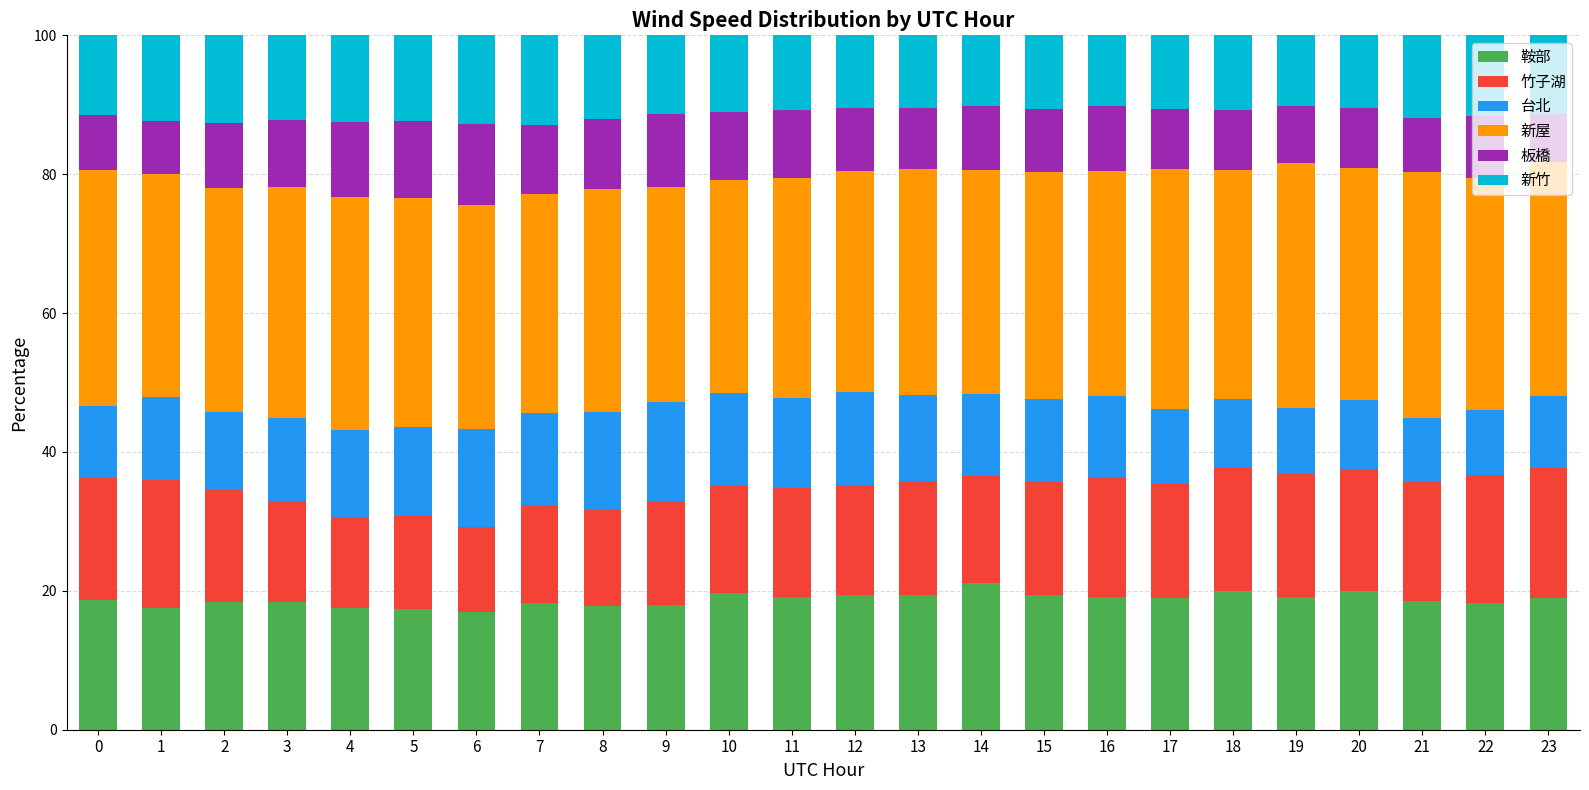

What is the total value across all series at 22?

100.0